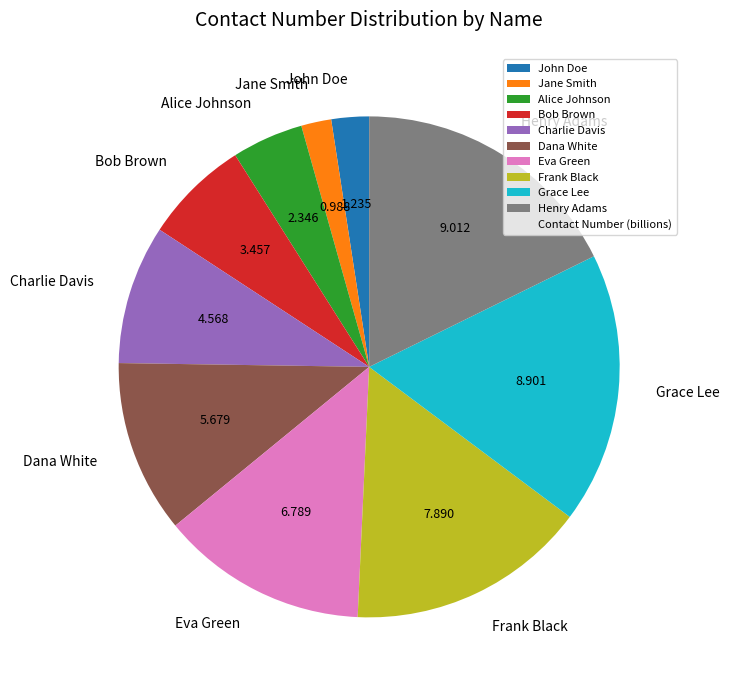

Is there any slice that represents more than half of the pie?

No